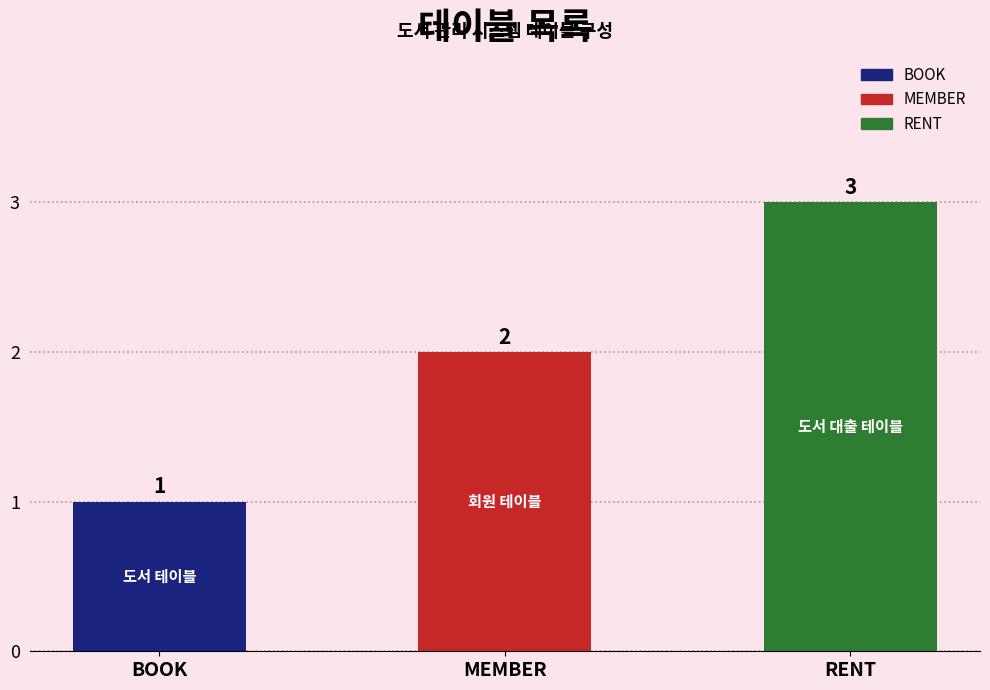

What is the difference between the maximum and second lowest values?

1